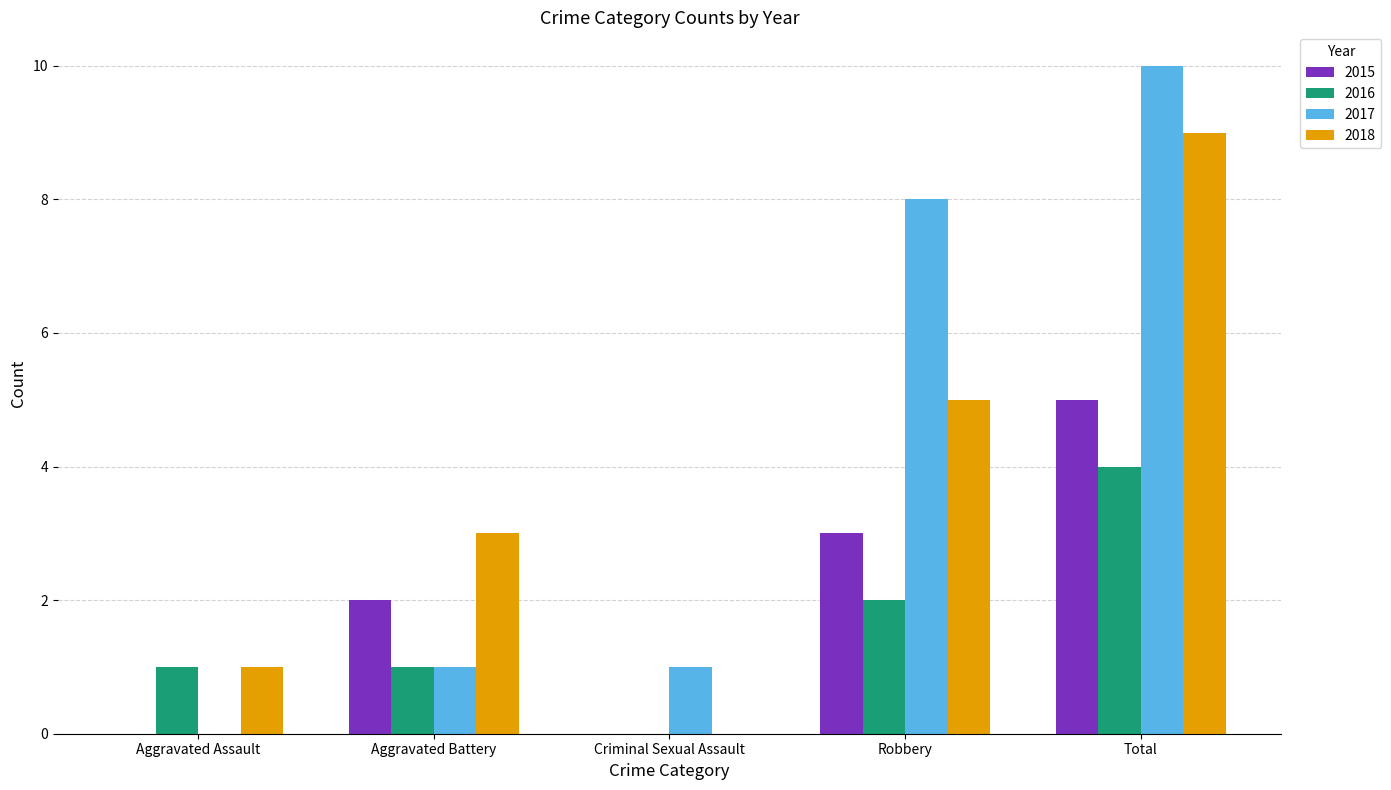

Reading right to left, list all the values displayed in this chart.

2015: Total=5	Robbery=3	Criminal Sexual Assault=0	Aggravated Battery=2	Aggravated Assault=0
2016: Total=4	Robbery=2	Criminal Sexual Assault=0	Aggravated Battery=1	Aggravated Assault=1
2017: Total=10	Robbery=8	Criminal Sexual Assault=1	Aggravated Battery=1	Aggravated Assault=0
2018: Total=9	Robbery=5	Criminal Sexual Assault=0	Aggravated Battery=3	Aggravated Assault=1